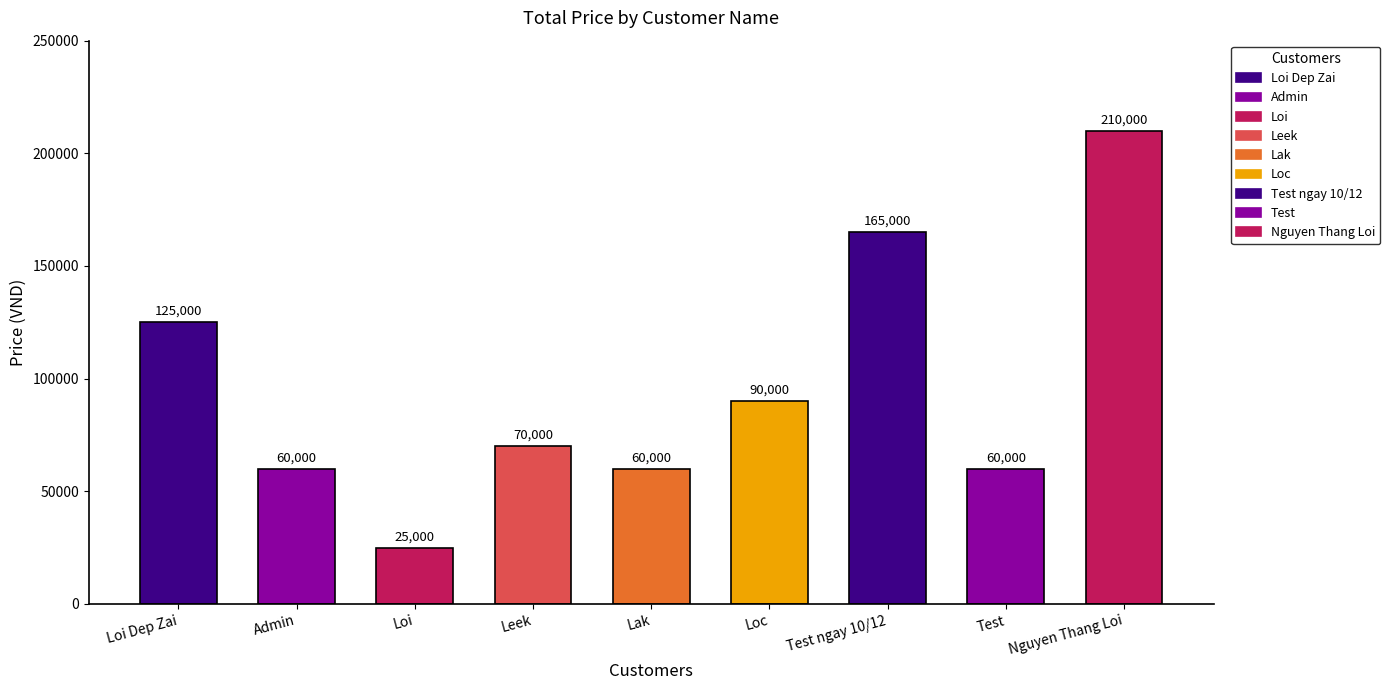

What is the sum of the values at Nguyen Thang Loi and Test?

270000